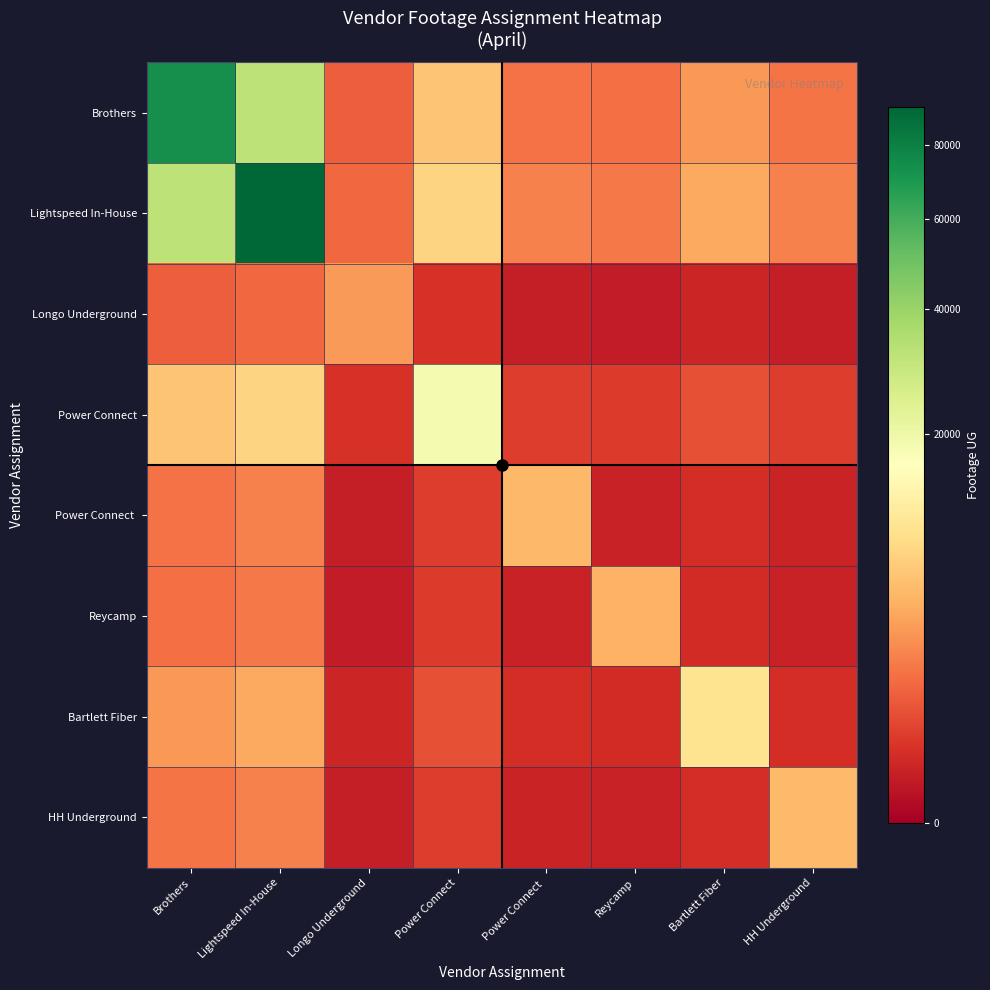

Reading right to left, list all the values displayed in this chart.

Brothers: HH Underground=1919.2	Bartlett Fiber=3436.4	Reycamp=1712.3	Power Connect =1871.0	Power Connect=6358.2	Longo Underground=1227.4	Lightspeed In-House=31548.6	Brothers=73303.0
Lightspeed In-House: HH Underground=2399.8	Bartlett Fiber=4297.0	Reycamp=2141.2	Power Connect =2339.6	Power Connect=7950.5	Longo Underground=1534.8	Lightspeed In-House=91661.0	Brothers=31548.6
Longo Underground: HH Underground=93.4	Bartlett Fiber=167.2	Reycamp=83.3	Power Connect =91.0	Power Connect=309.3	Longo Underground=3566.0	Lightspeed In-House=1534.8	Brothers=1227.4
Power Connect: HH Underground=483.7	Bartlett Fiber=866.0	Reycamp=431.5	Power Connect =471.5	Power Connect=18473.0	Longo Underground=309.3	Lightspeed In-House=7950.5	Brothers=6358.2
Power Connect: HH Underground=483.7	Bartlett Fiber=866.0	Reycamp=431.5	Power Connect =471.5	Power Connect=18473.0	Longo Underground=309.3	Lightspeed In-House=7950.5	Brothers=6358.2
Reycamp: HH Underground=130.3	Bartlett Fiber=233.2	Reycamp=4975.0	Power Connect =127.0	Power Connect=431.5	Longo Underground=83.3	Lightspeed In-House=2141.2	Brothers=1712.3
Bartlett Fiber: HH Underground=261.4	Bartlett Fiber=9984.0	Reycamp=233.2	Power Connect =254.8	Power Connect=866.0	Longo Underground=167.2	Lightspeed In-House=4297.0	Brothers=3436.4
HH Underground: HH Underground=5576.0	Bartlett Fiber=261.4	Reycamp=130.3	Power Connect =142.3	Power Connect=483.7	Longo Underground=93.4	Lightspeed In-House=2399.8	Brothers=1919.2